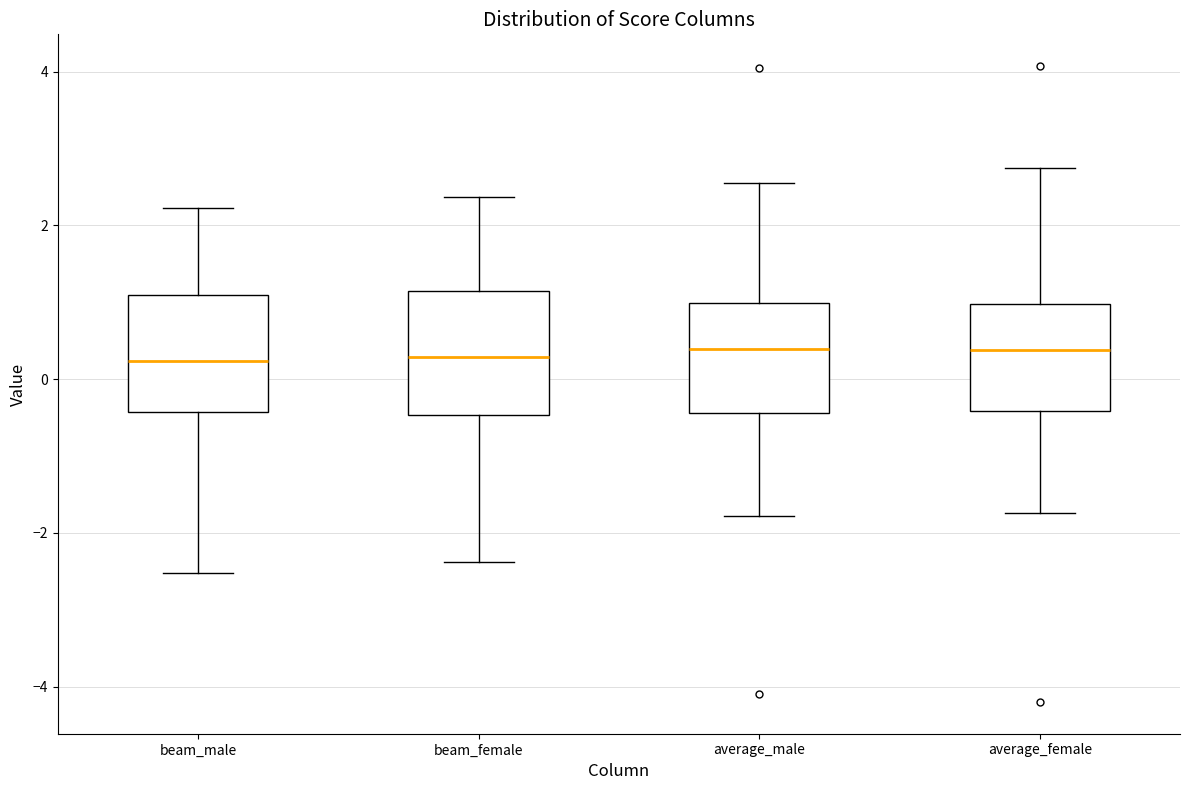

Reading left to right, transcribe this box plot: for each box, give where its median line is, the range the box spans, and where its two whiskers end, as read against the y-axis. The values are not printed on the chart, so give them approximately, as read against the axis.

beam_male: median 0.2, box -0.4 to 1.0, whiskers -2.6 to 2.2
beam_female: median 0.2, box -0.4 to 1.2, whiskers -2.4 to 2.4
average_male: median 0.4, box -0.4 to 1.0, whiskers -1.8 to 2.6
average_female: median 0.4, box -0.4 to 1.0, whiskers -1.8 to 2.8